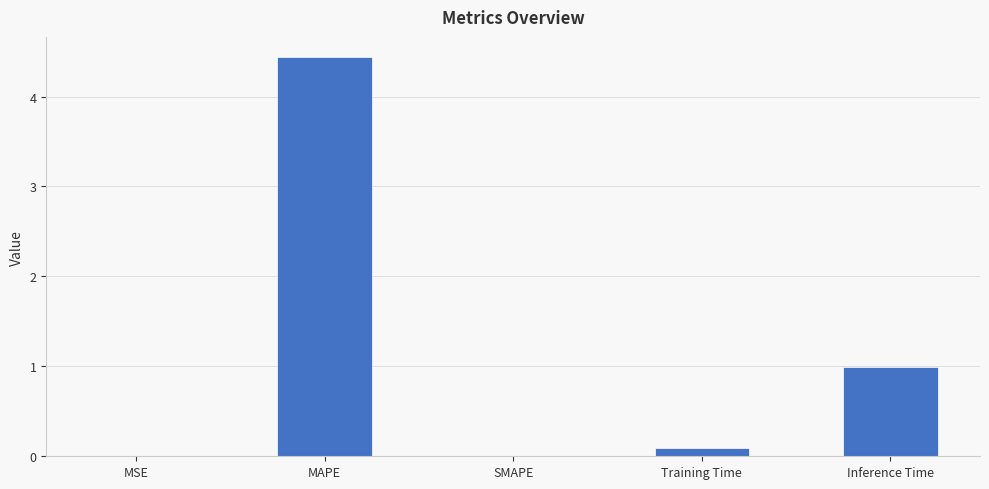

What is the change in value from SMAPE to Inference Time?

+1.0